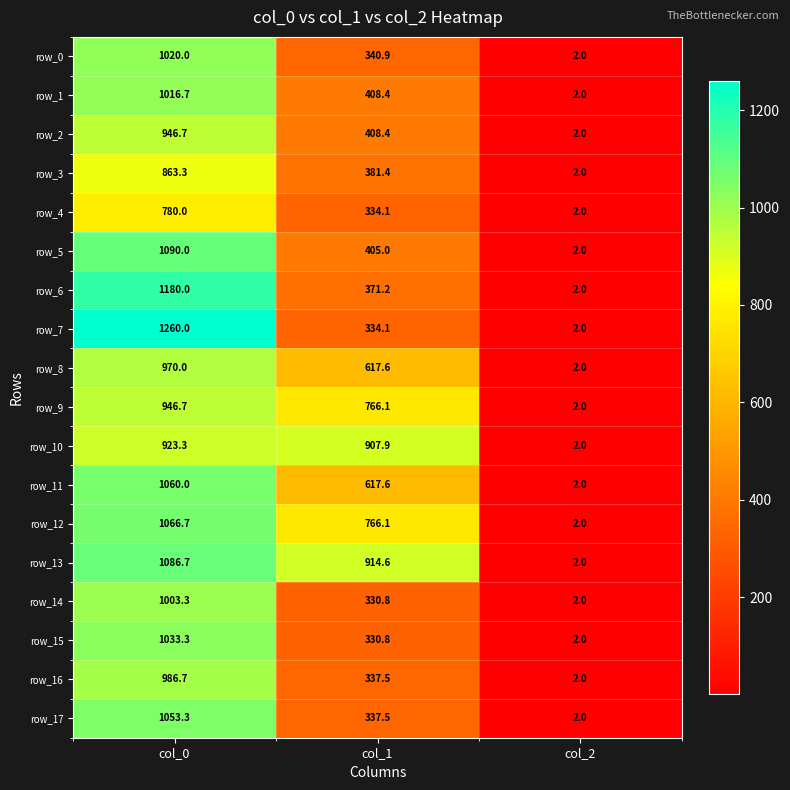

What is the average value of the row_11 series?

559.9